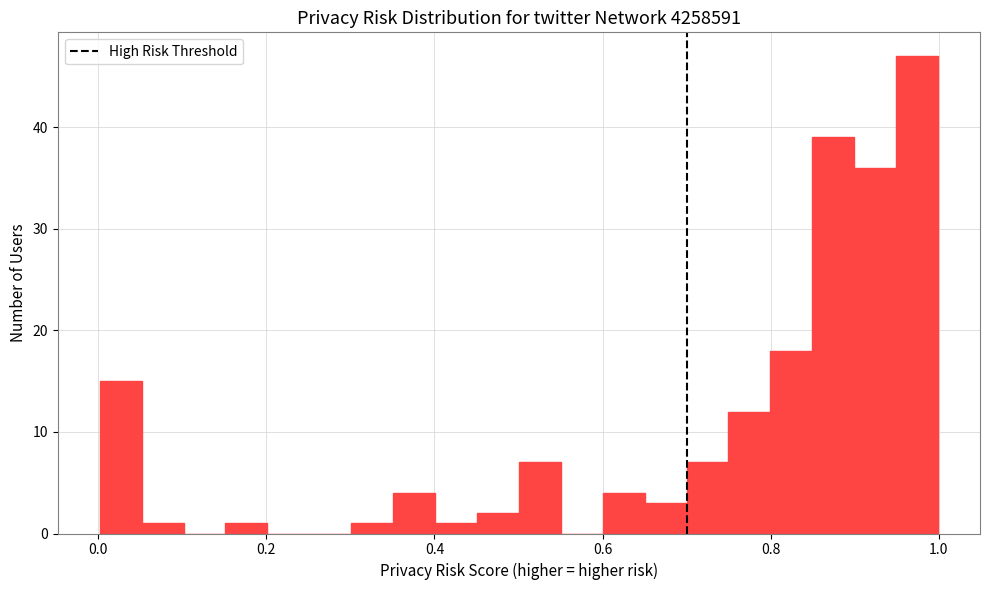

Read against the x-axis, roughly where is the centre of the tallest bar?

0.98